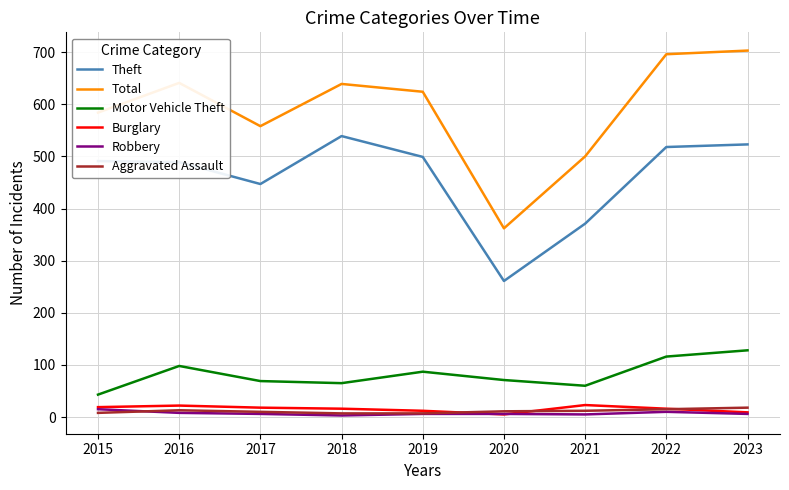

True or false: Burglary and Total cross at least once.

False